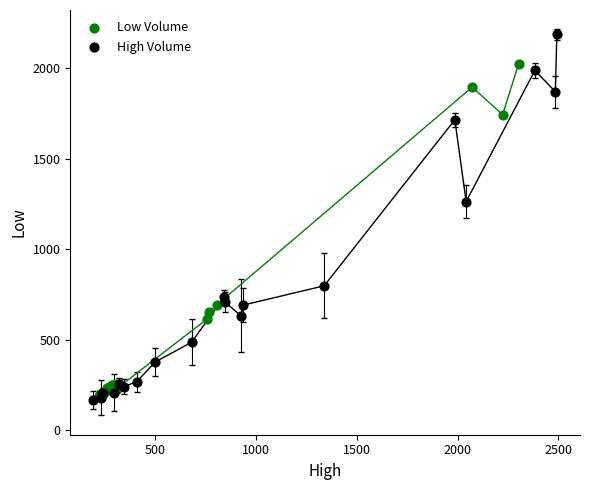

Which series has the widest spread of Y values?

High Volume